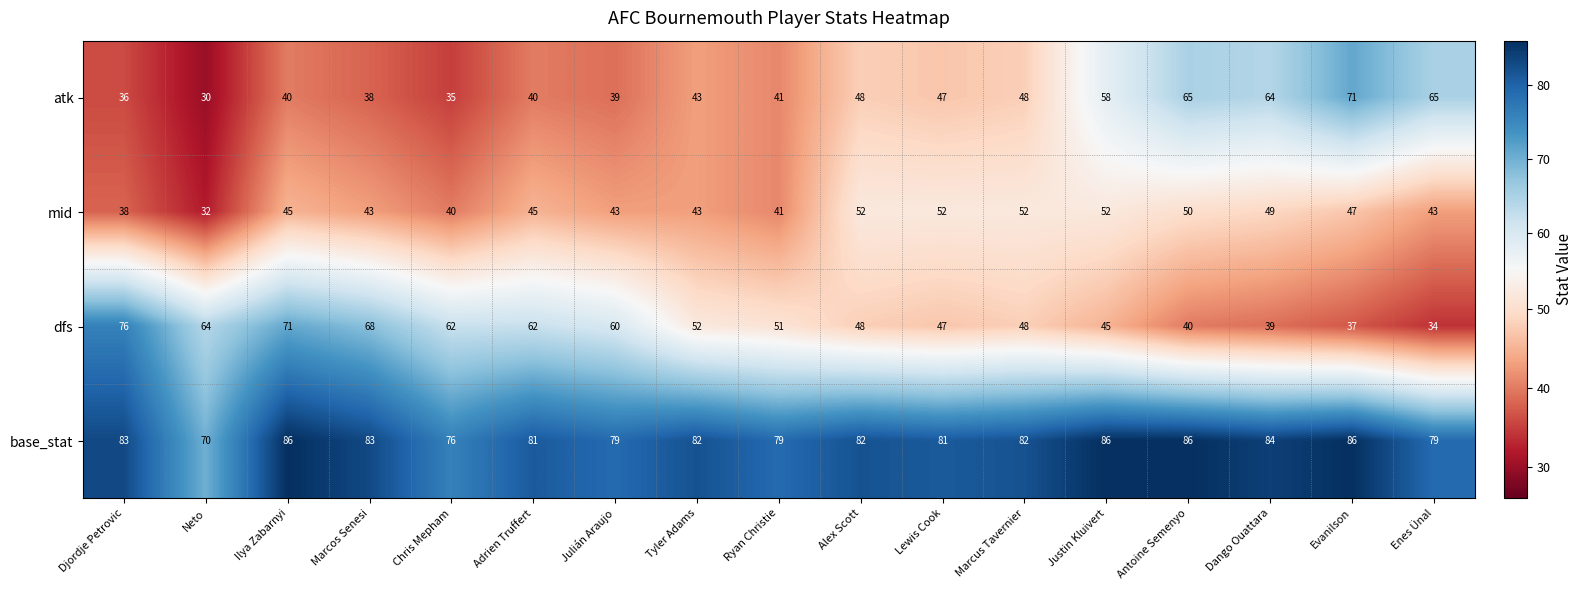

What is the smallest value displayed?

30